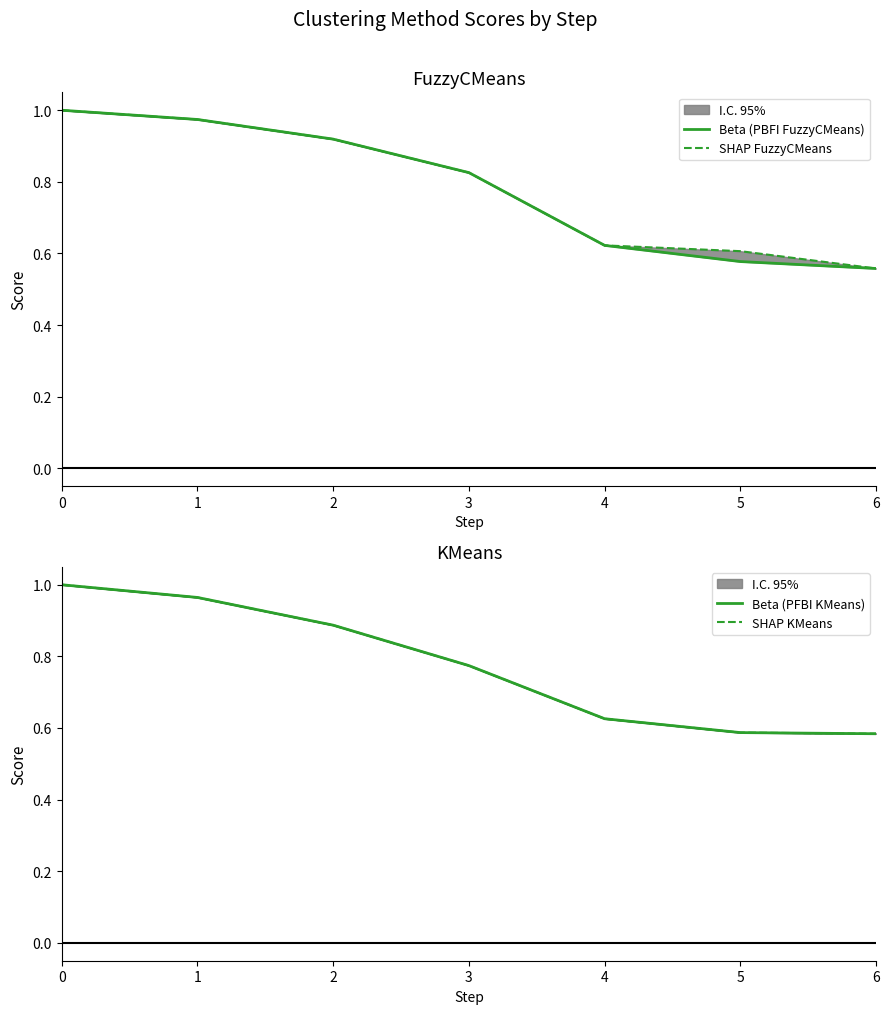

True or false: Beta (PFBI KMeans) and SHAP FuzzyCMeans intersect in this chart.

True